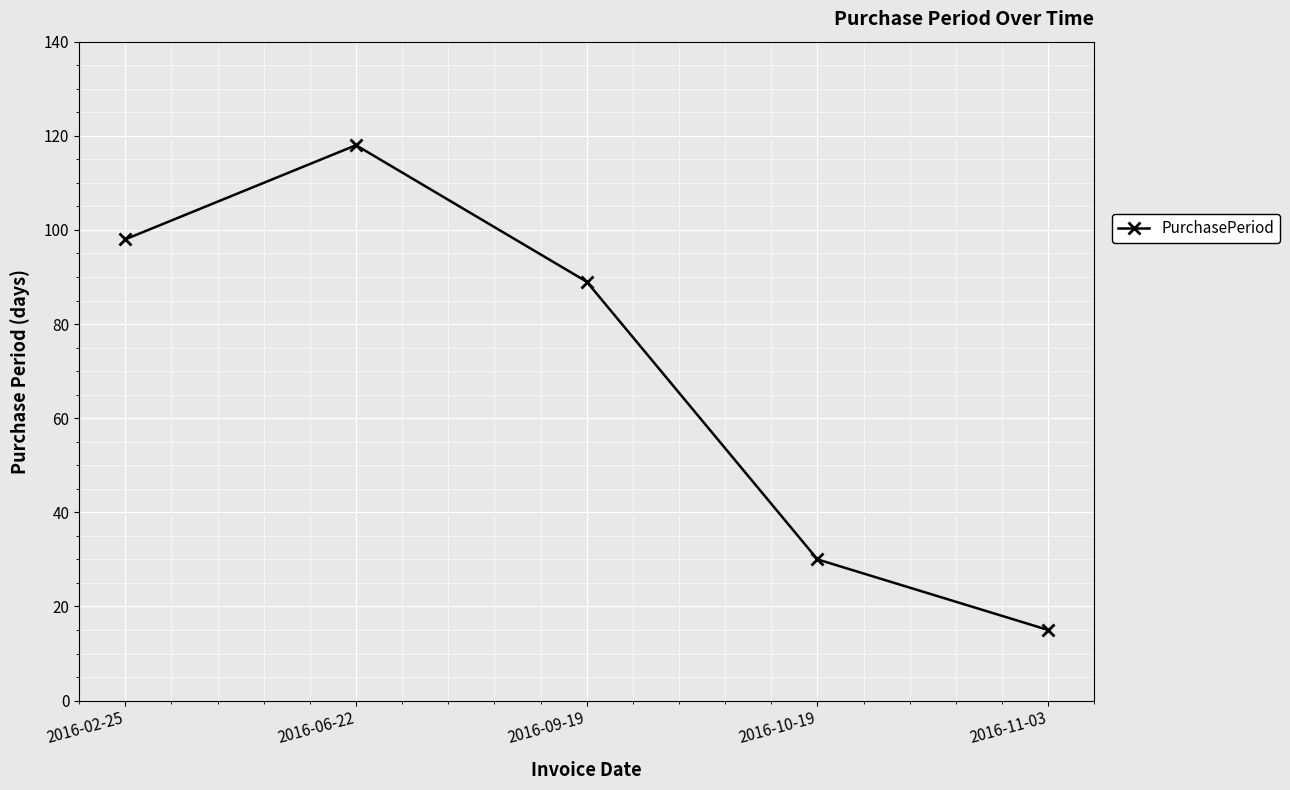

Between 2016-09-19 and 2016-06-22, which is larger?

2016-06-22